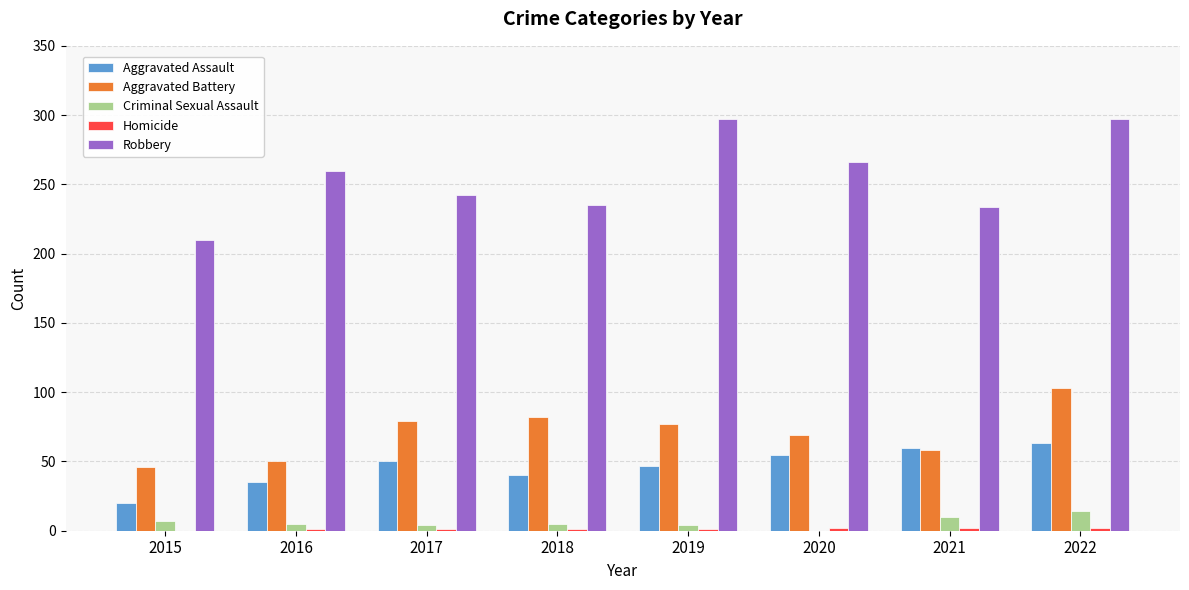

Which series has the largest total across all categories?

Robbery